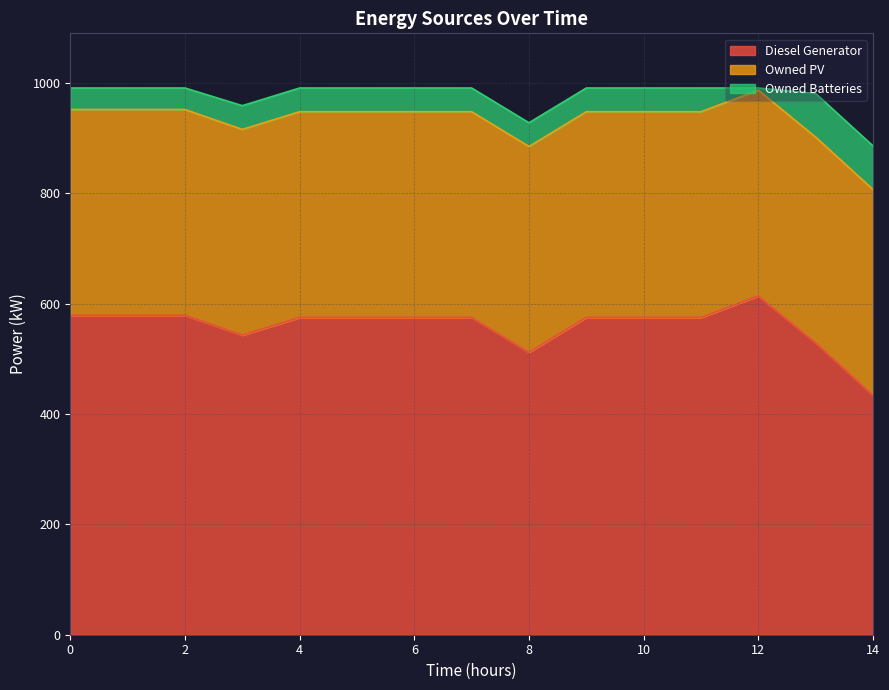

Rank the categories by Owned PV value from lowest to highest.

0, 1, 2, 3, 4, 5, 6, 7, 8, 9, 10, 11, 12, 13, 14